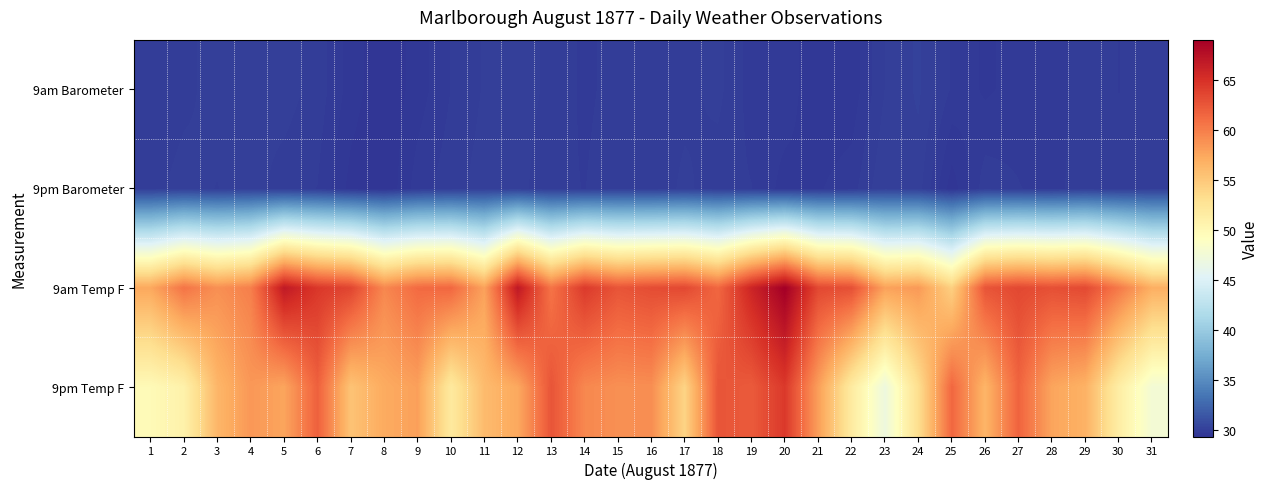

Reading left to right, extract all data points from this chart.

9am Barometer: 1=29.9	2=30.0	3=30.1	4=30.1	5=30.1	6=30.0	7=29.6	8=29.4	9=29.6	10=29.9	11=30.0	12=30.1	13=30.0	14=29.8	15=29.9	16=30.0	17=30.0	18=30.1	19=29.8	20=29.8	21=29.6	22=29.6	23=30.0	24=30.2	25=29.8	26=29.7	27=29.8	28=29.7	29=30.0	30=29.9	31=29.9
9pm Barometer: 1=30.0	2=30.1	3=30.0	4=30.1	5=29.9	6=29.9	7=29.5	8=29.4	9=29.8	10=30.0	11=30.1	12=30.1	13=29.9	14=29.9	15=30.0	16=29.9	17=30.1	18=29.9	19=29.9	20=29.6	21=29.7	22=29.8	23=30.2	24=30.1	25=29.5	26=30.0	27=29.9	28=29.8	29=30.0	30=29.9	31=30.0
9am Temp F: 1=57.4	2=60.6	3=58.9	4=59.9	5=66.8	6=64.5	7=63.6	8=59.4	9=61.2	10=61.4	11=57.8	12=66.9	13=60.6	14=64.3	15=62.6	16=63.1	17=63.4	18=61.4	19=65.9	20=69.0	21=63.4	22=62.9	23=57.8	24=58.3	25=54.4	26=62.6	27=63.4	28=62.9	29=63.3	30=60.3	31=56.9
9pm Temp F: 1=49.8	2=50.9	3=56.4	4=58.4	5=57.6	6=61.8	7=55.4	8=57.2	9=57.9	10=51.9	11=56.0	12=57.4	13=62.6	14=59.4	15=58.9	16=59.0	17=54.1	18=62.6	19=62.2	20=64.4	21=58.0	22=51.7	23=47.0	24=53.2	25=61.4	26=56.5	27=61.6	28=57.6	29=56.7	30=51.4	31=47.7